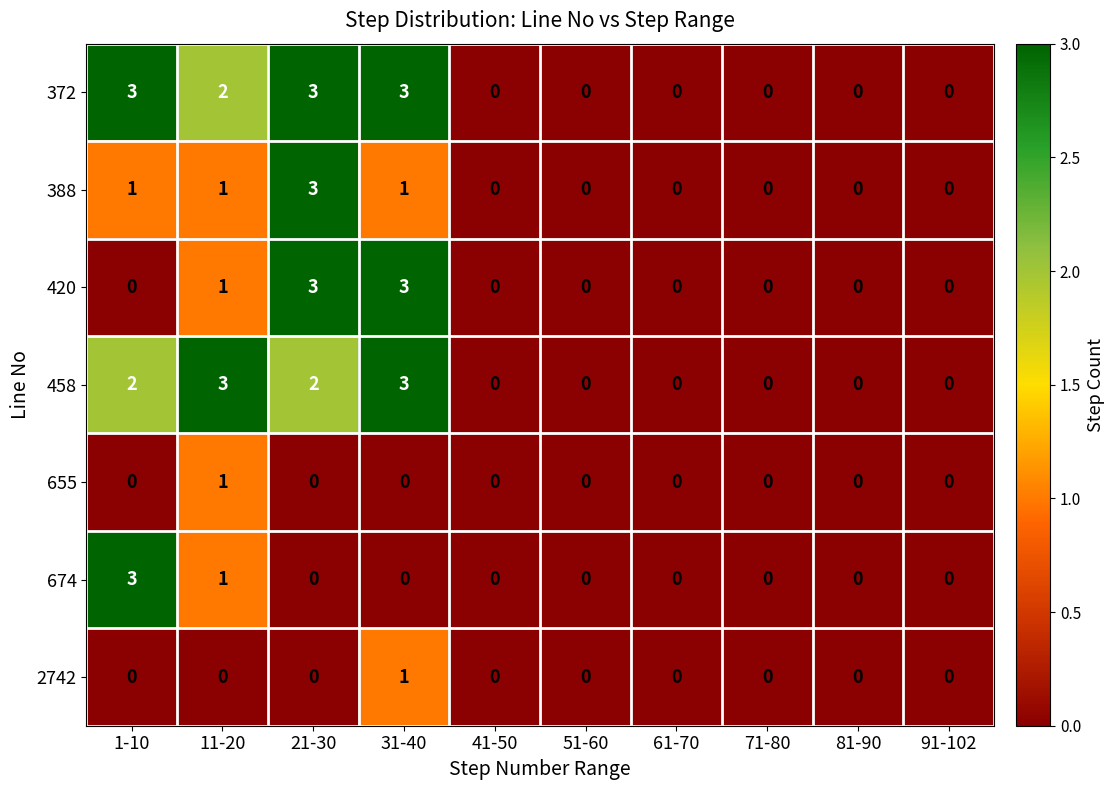

How many 372 values are between 0 and 3?

10